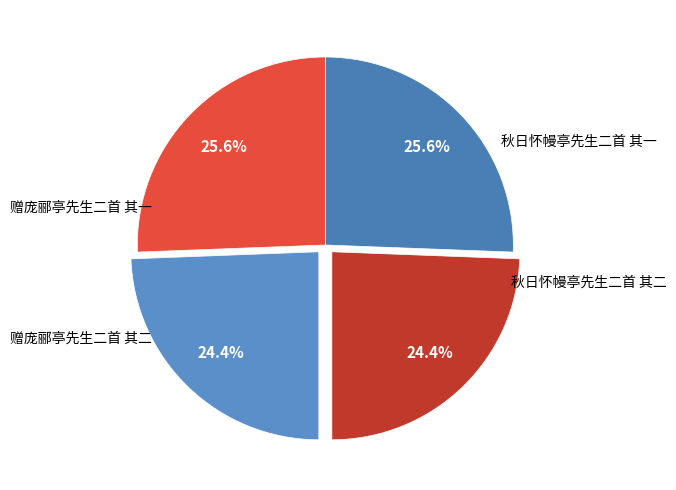

Count the number of slices in the pie.

4